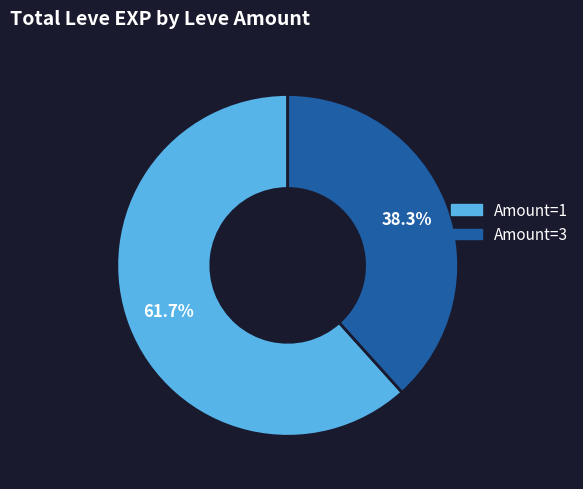

Does any single category account for the majority?

Yes